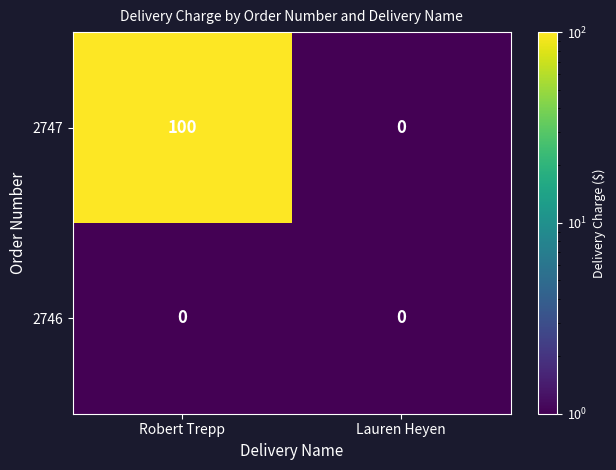

Which category has the lowest value in the 2747 series?

Lauren Heyen